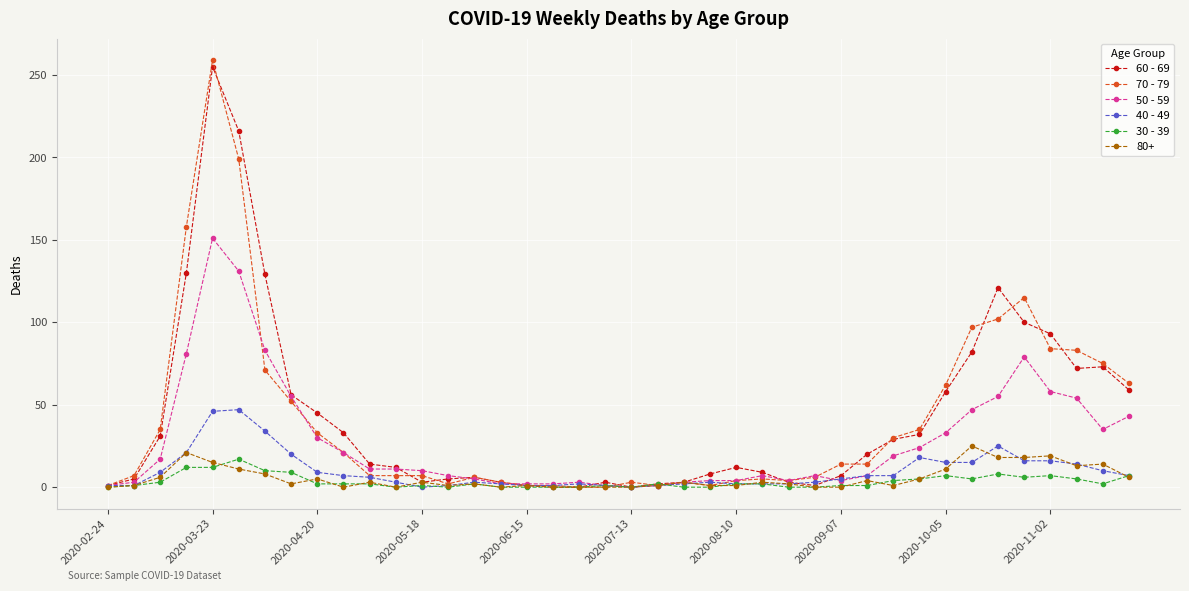

True or false: 80+ has more than 1 interior local peaks.

True